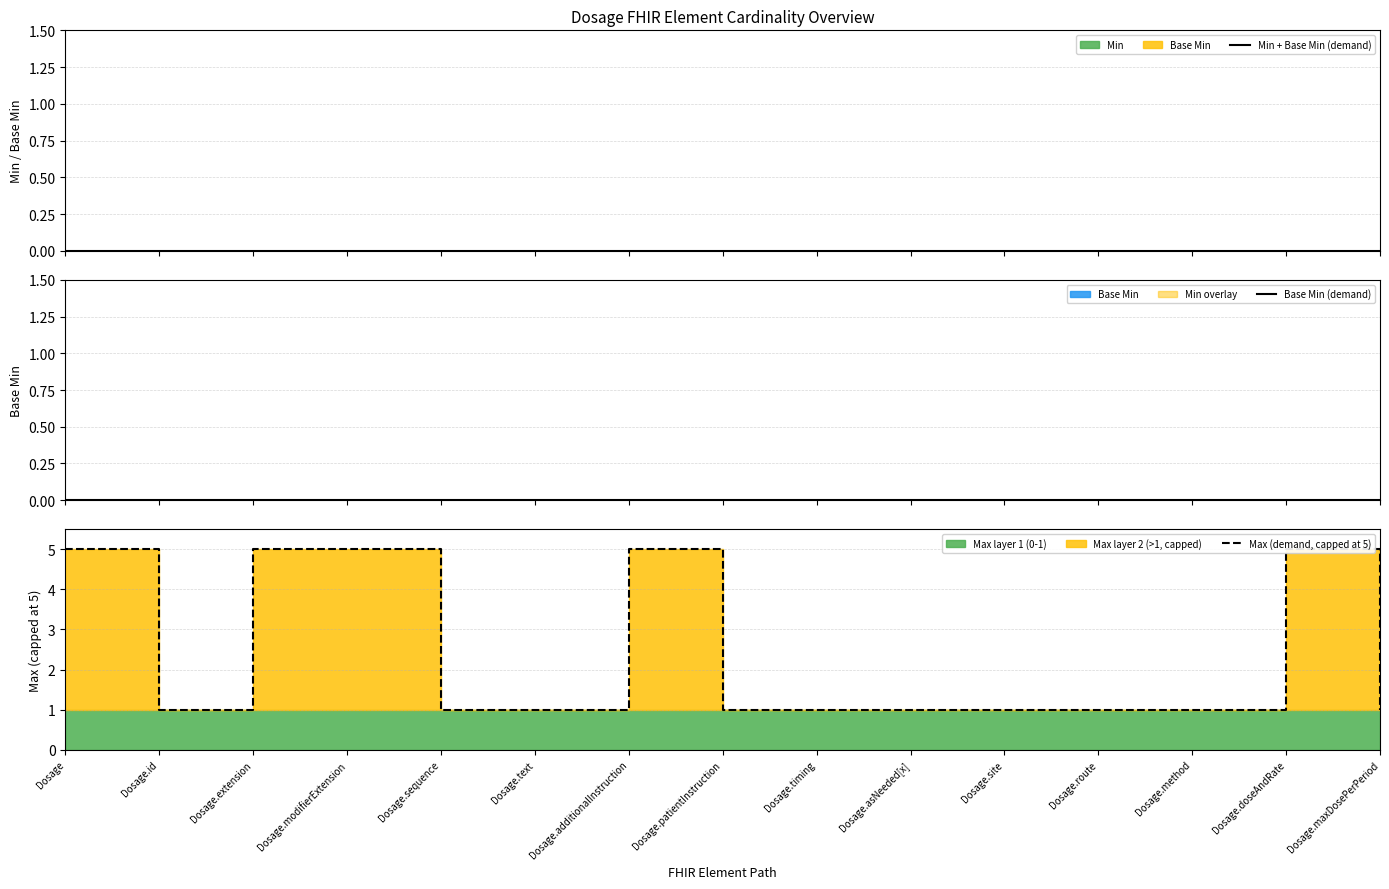

Which series changed the most between Dosage.patientInstruction and Dosage.site?

Min + Base Min (demand)